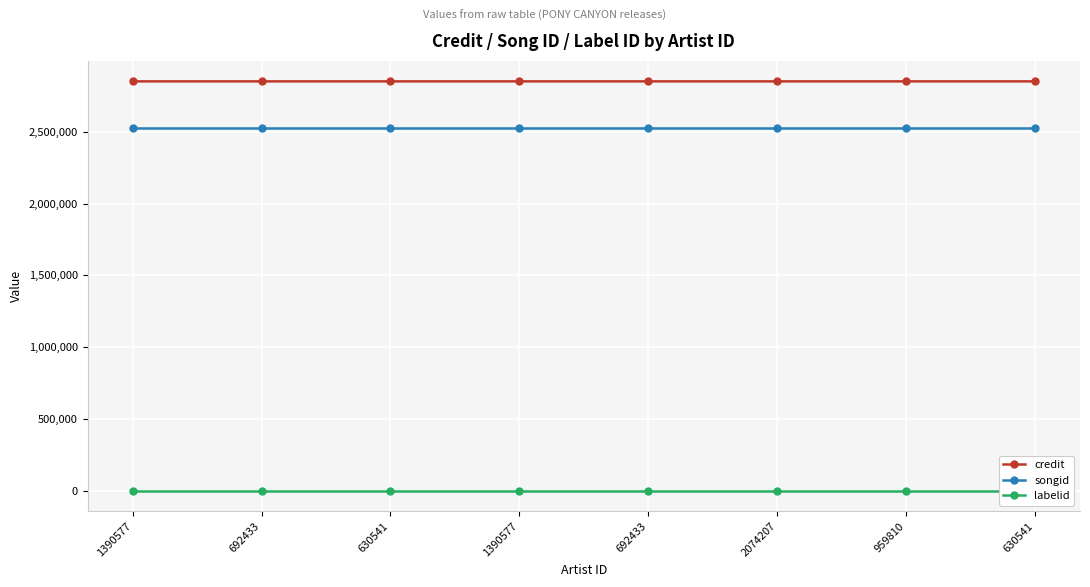

True or false: credit and songid cross at least once.

False